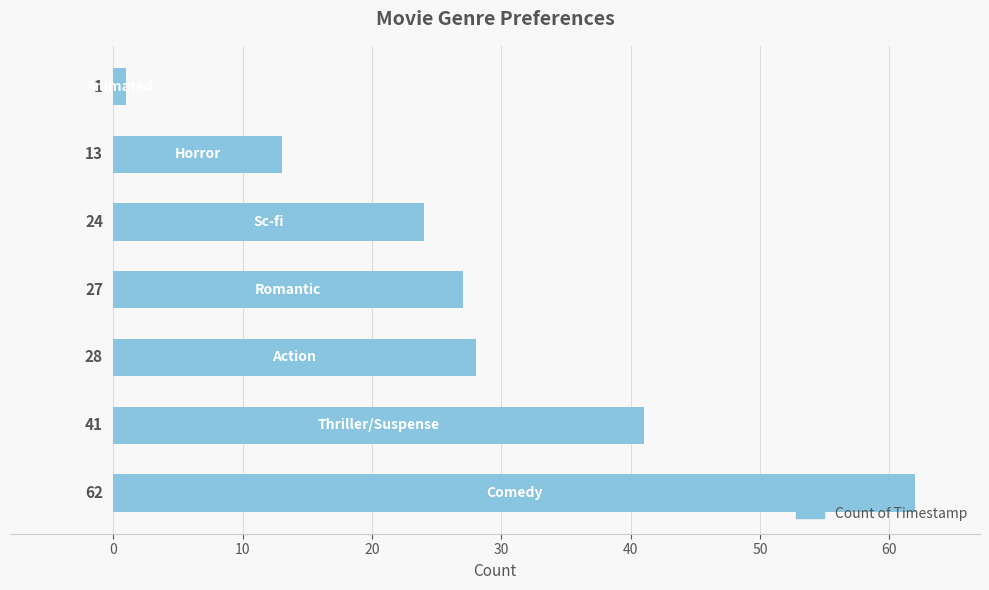

What is the maximum value shown in the chart?

62